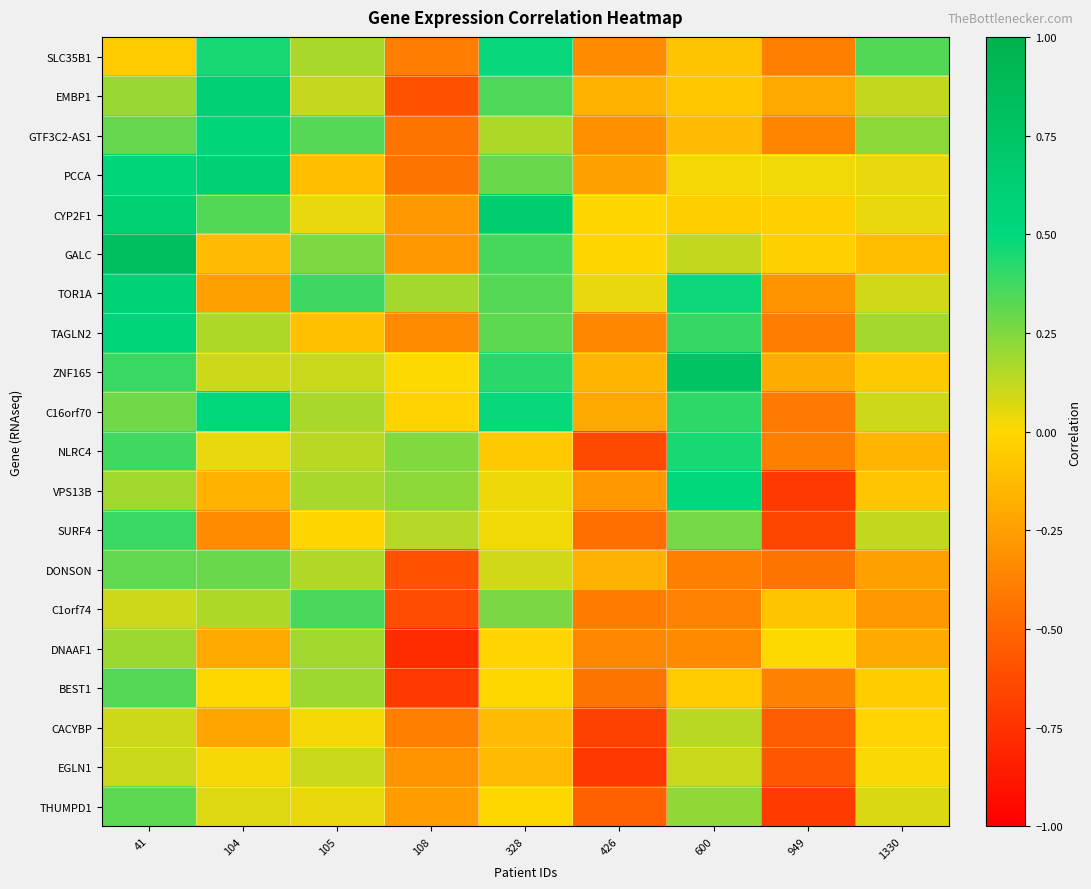

At which category does the chart reach its peak across all series?

41